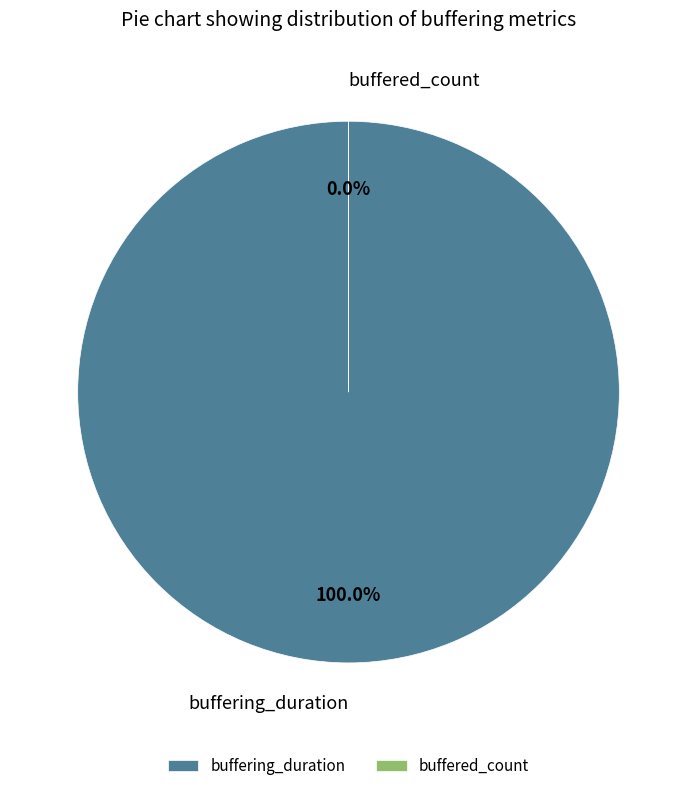

The buffering_duration slice represents 94% of the pie. True or false?

False